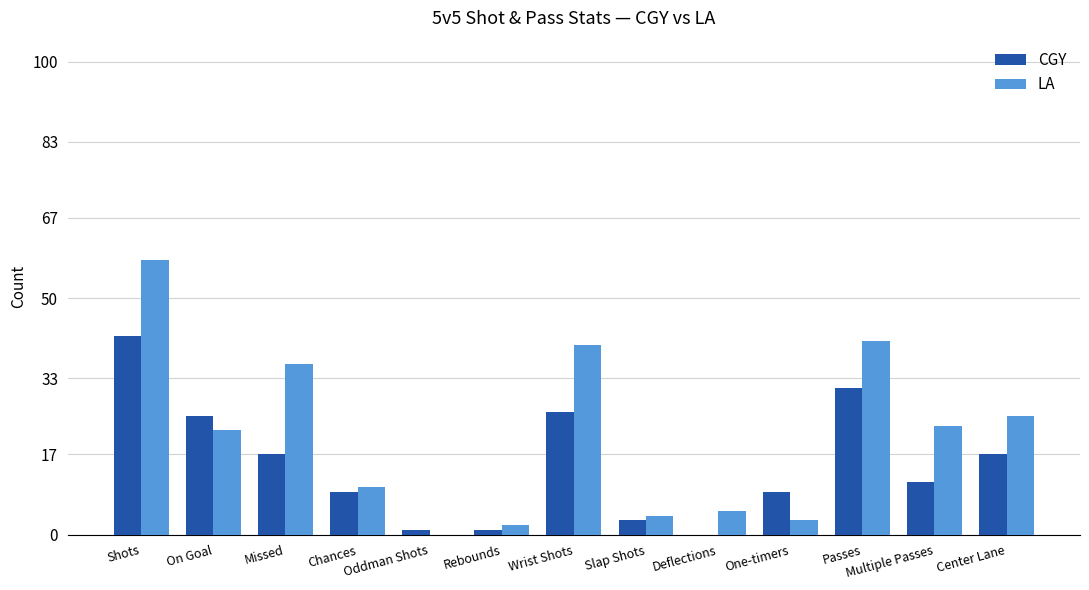

What is the total value across all series at Multiple Passes?

34